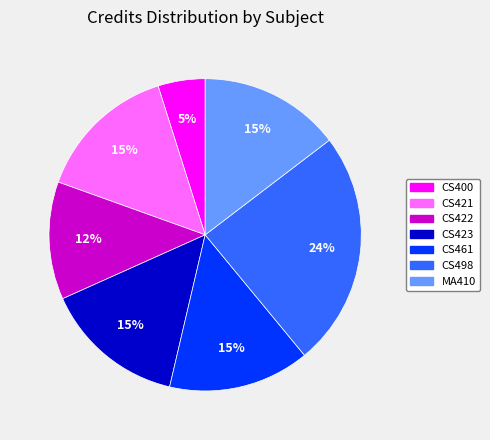

To the nearest percent, what percentage of the pie is CS422?

12%